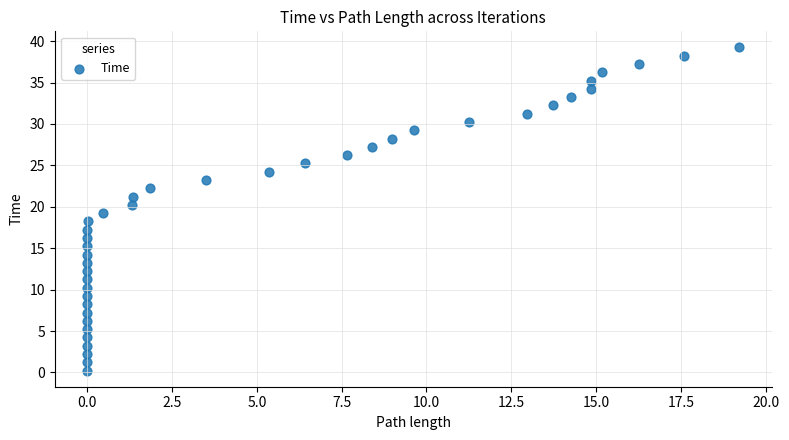

What is the range of X values (max minus min)?

19.2